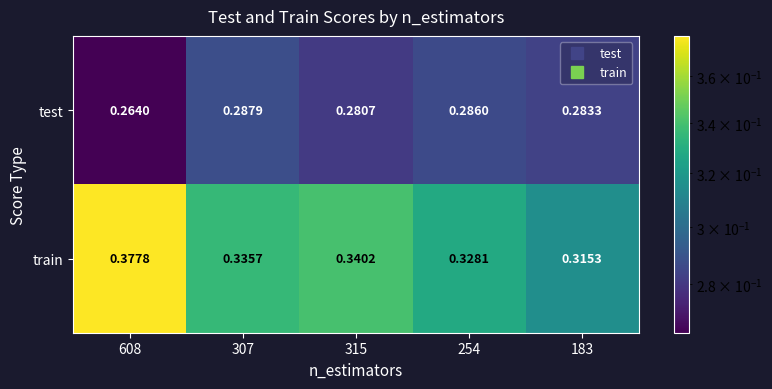

Which series has the widest spread of values?

train